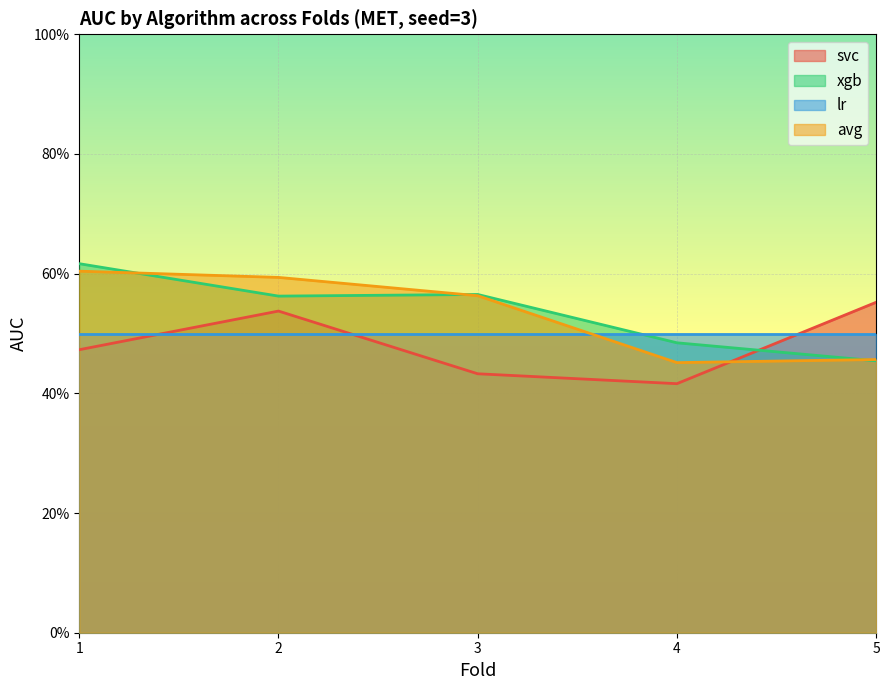

What is the average value of the avg series?

0.5